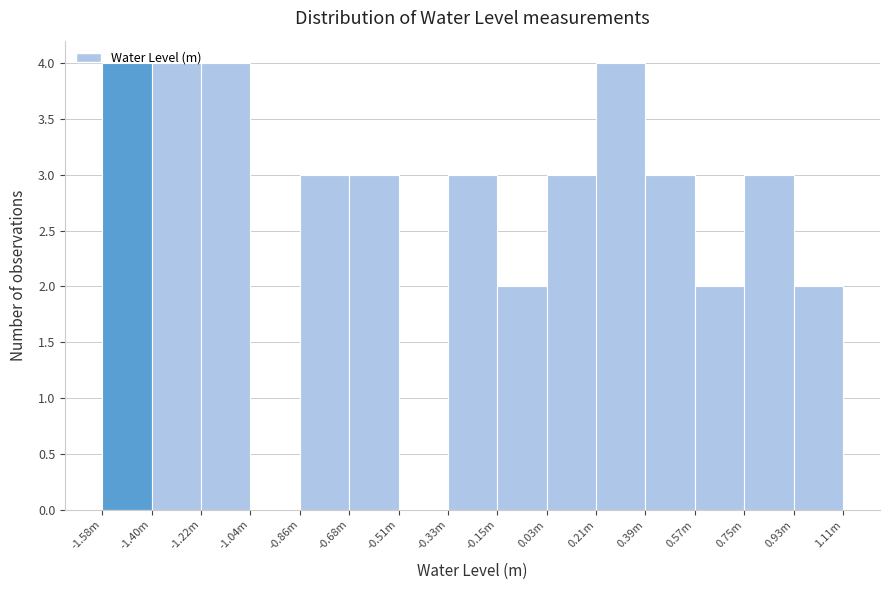

The chart shows a value of 3 at 0.39m. True or false?

True